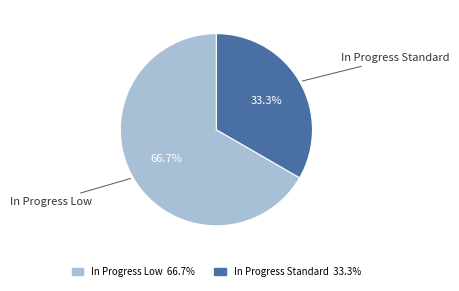

To the nearest percent, what is the difference between the In Progress Low and In Progress Standard slice percentages?

33%